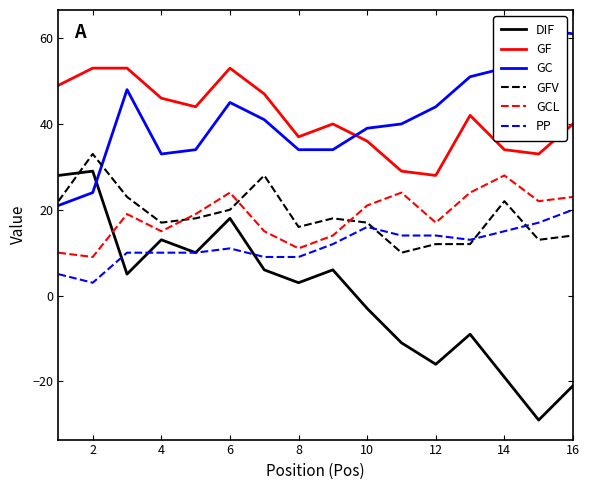

What is the smallest value displayed?

-29